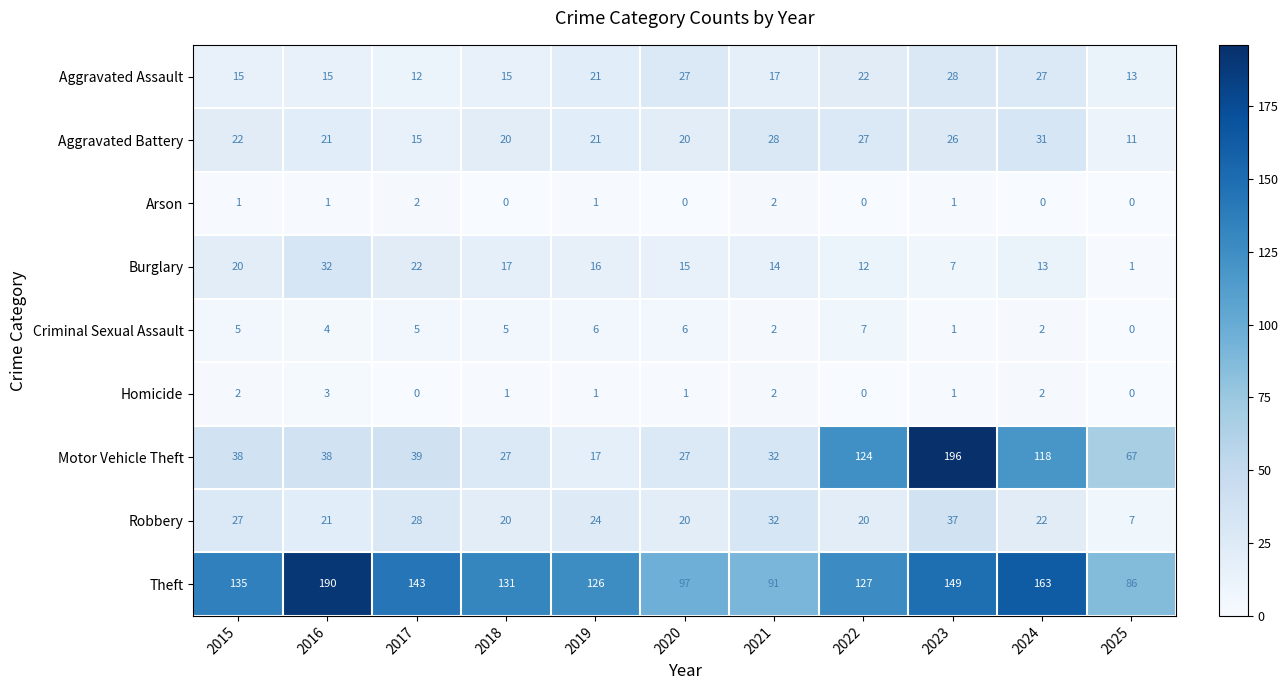

Which series has the largest range (max minus min)?

Motor Vehicle Theft